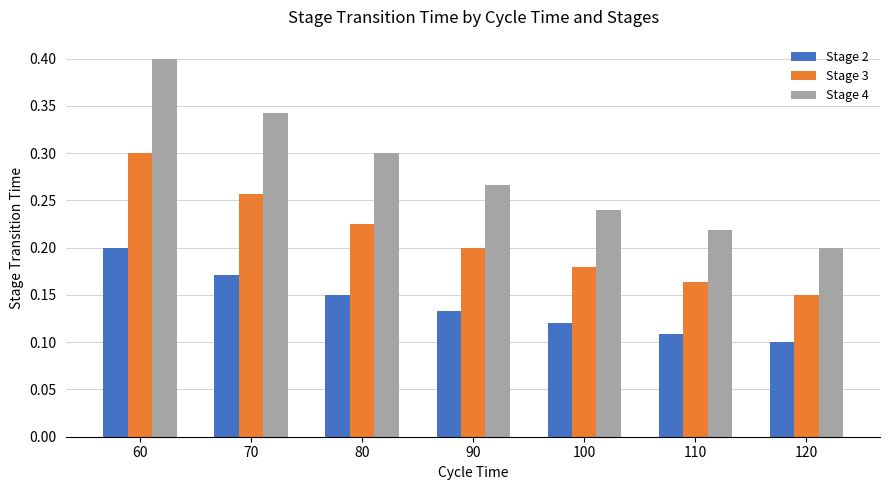

Which series has the widest spread of values?

Stage 4